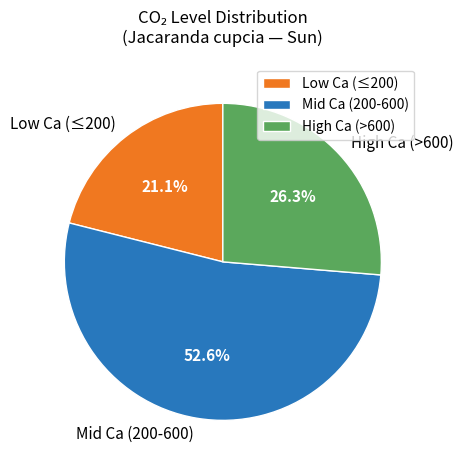

Combined, what portion of the pie is Low Ca (≤200) and High Ca (>600)?

47.4%